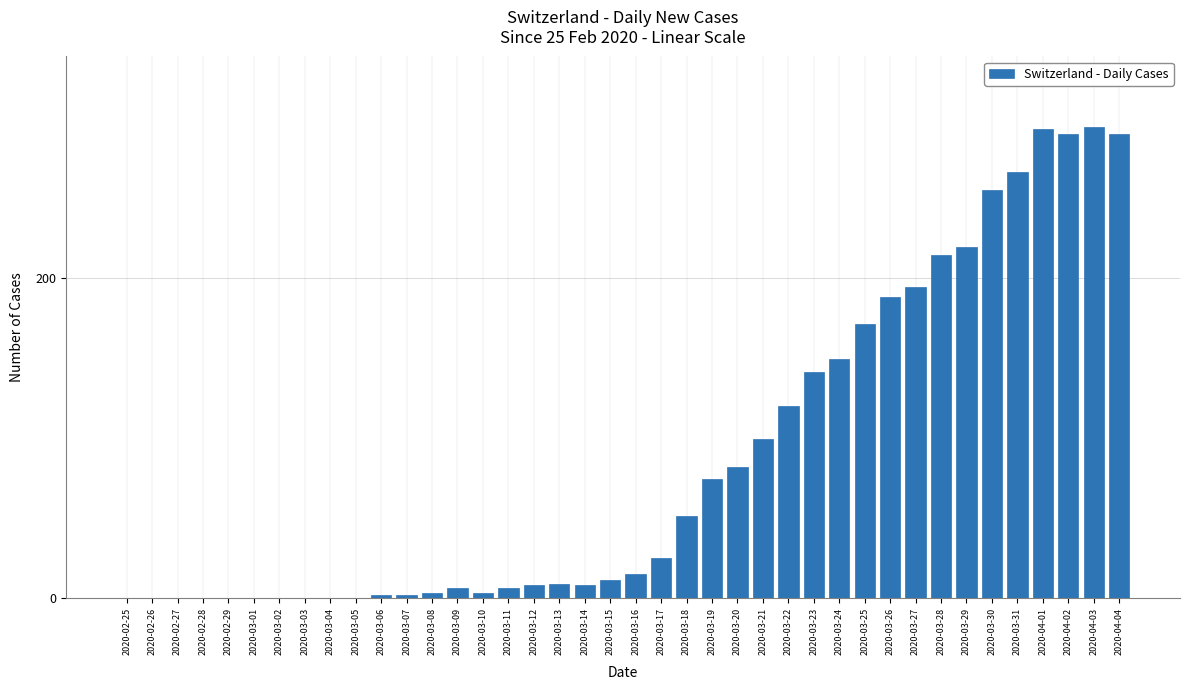

Between 2020-02-25 and 2020-03-16, which is larger?

2020-03-16